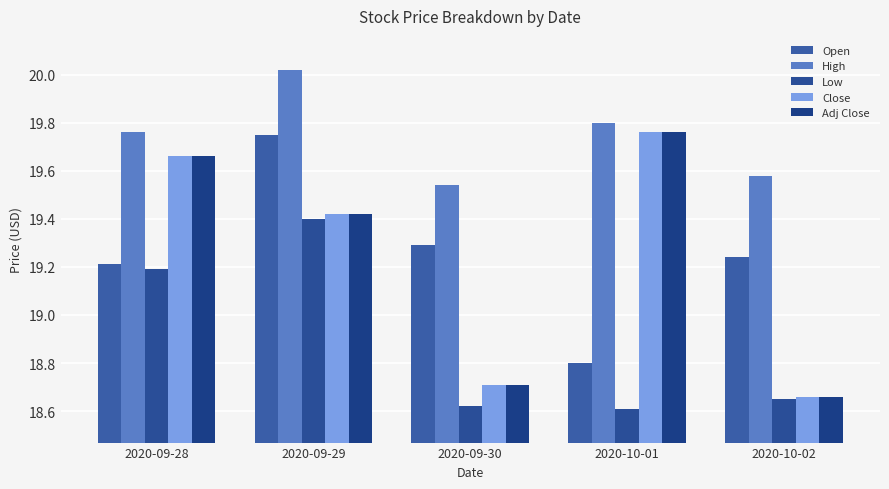

Which series has the largest range (max minus min)?

Close